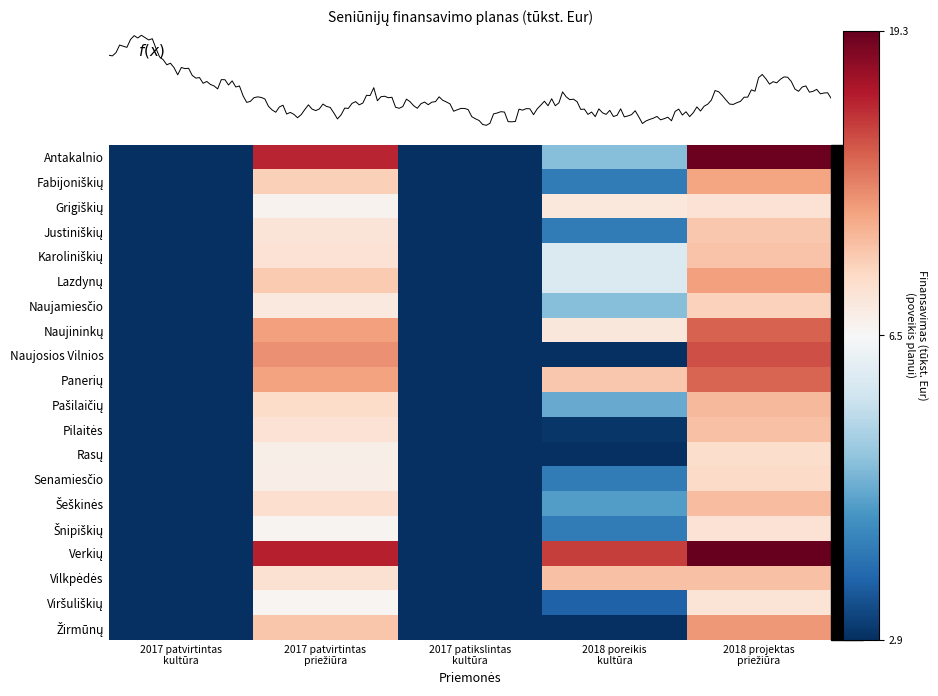

At which category is the sum across all series the highest?

2018 projektas
priežiūra